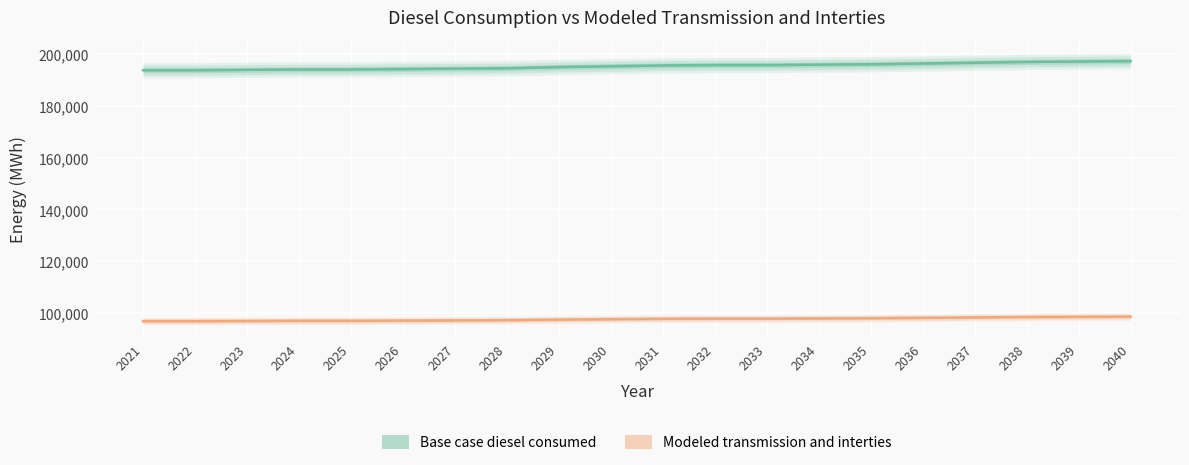

Does the chart display data point markers on the line(s)?

No